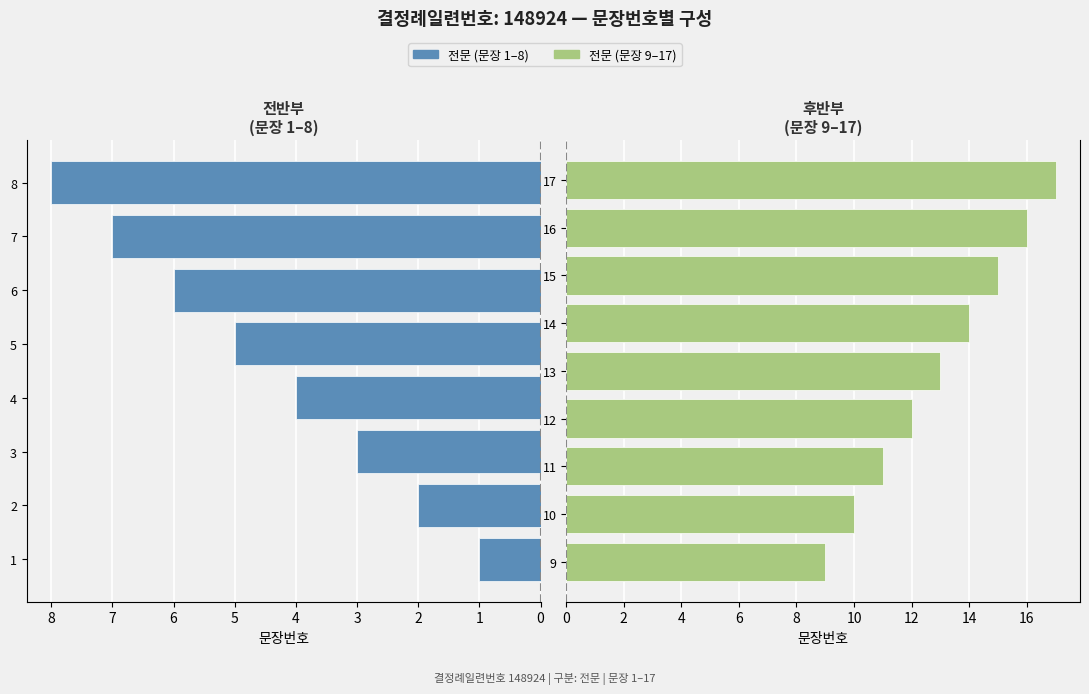

Which label corresponds to the smallest value in the chart?

1